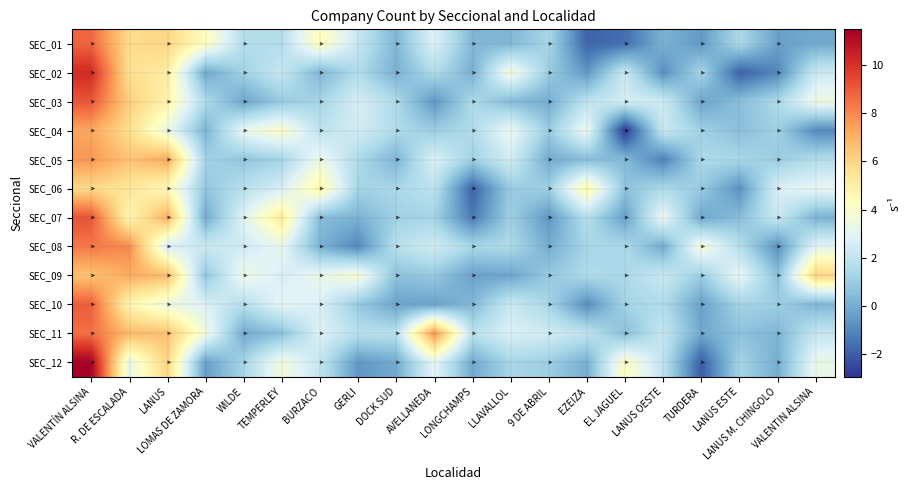

At TEMPERLEY, list the series in order from largest to smallest.

SEC_07, SEC_04, SEC_12, SEC_08, SEC_10, SEC_09, SEC_06, SEC_02, SEC_01, SEC_05, SEC_03, SEC_11